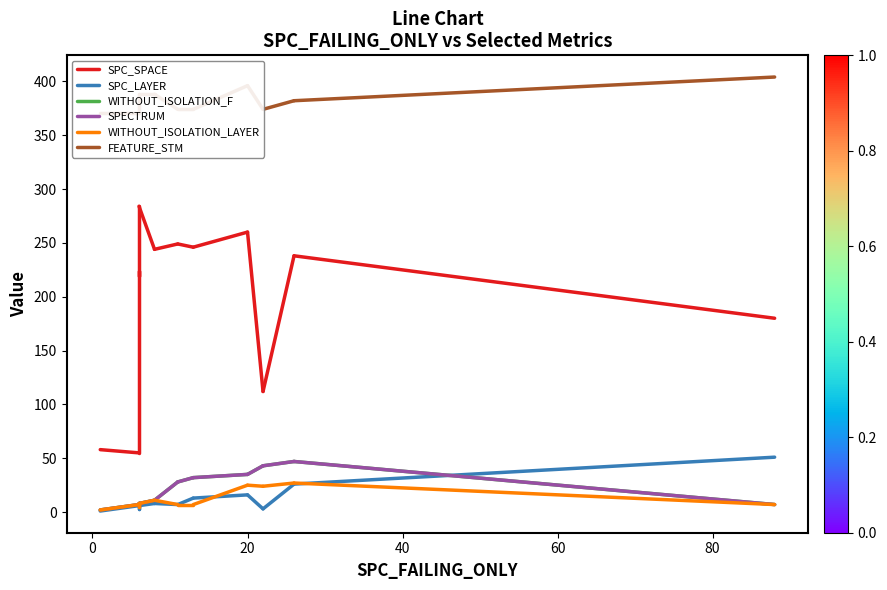

How many data points in WITHOUT_ISOLATION_F are less than 7?

1